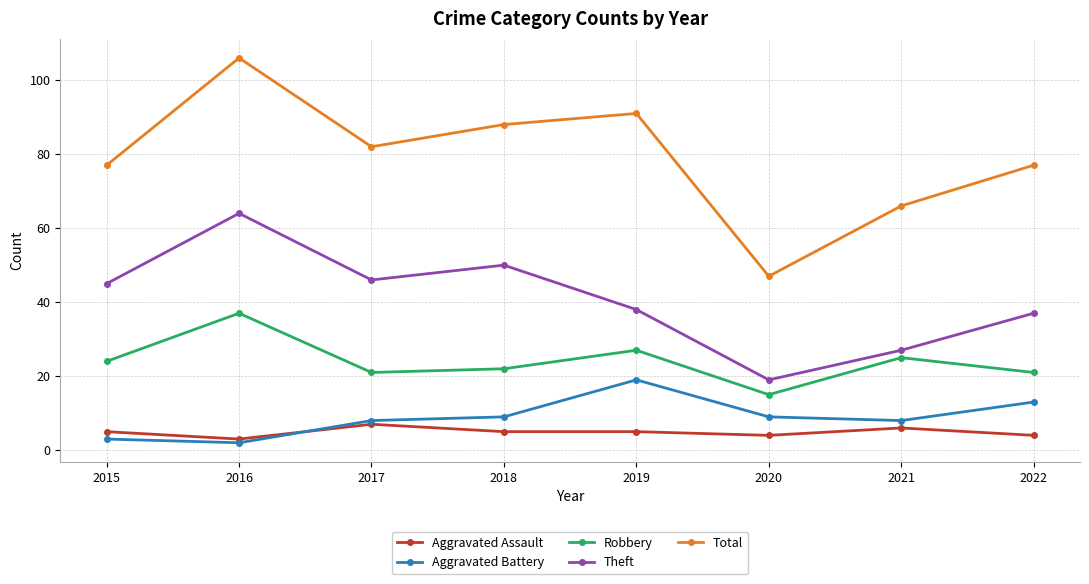

The value of Aggravated Assault at 2022 is 4. True or false?

True